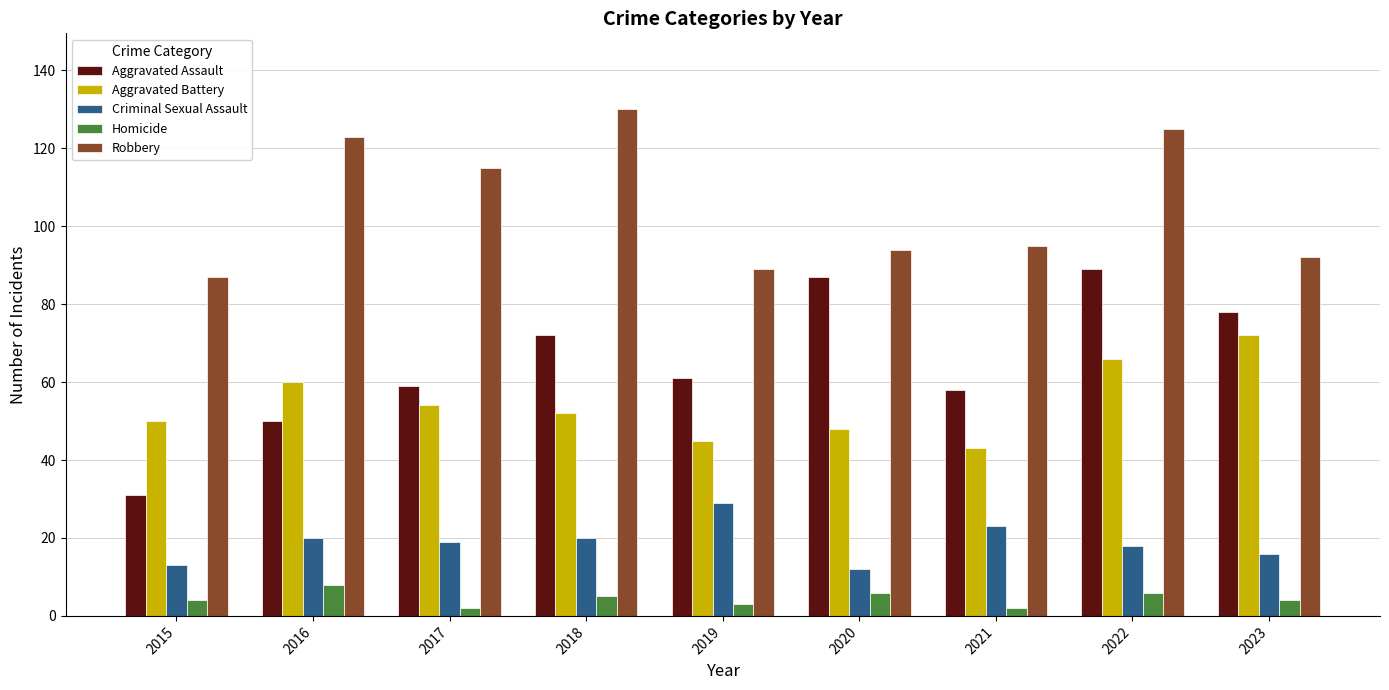

Reading left to right, what are all the values shown in this chart?

Aggravated Assault: 2015=31	2016=50	2017=59	2018=72	2019=61	2020=87	2021=58	2022=89	2023=78
Aggravated Battery: 2015=50	2016=60	2017=54	2018=52	2019=45	2020=48	2021=43	2022=66	2023=72
Criminal Sexual Assault: 2015=13	2016=20	2017=19	2018=20	2019=29	2020=12	2021=23	2022=18	2023=16
Homicide: 2015=4	2016=8	2017=2	2018=5	2019=3	2020=6	2021=2	2022=6	2023=4
Robbery: 2015=87	2016=123	2017=115	2018=130	2019=89	2020=94	2021=95	2022=125	2023=92